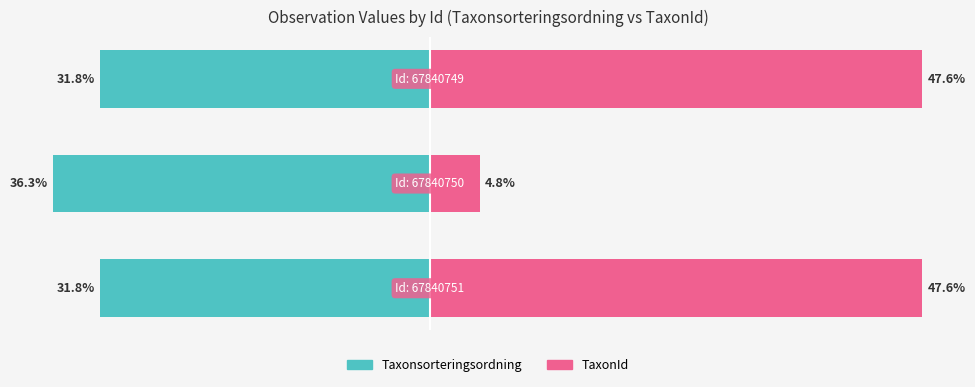

The TaxonId series shows 19.8 at −60. True or false?

False